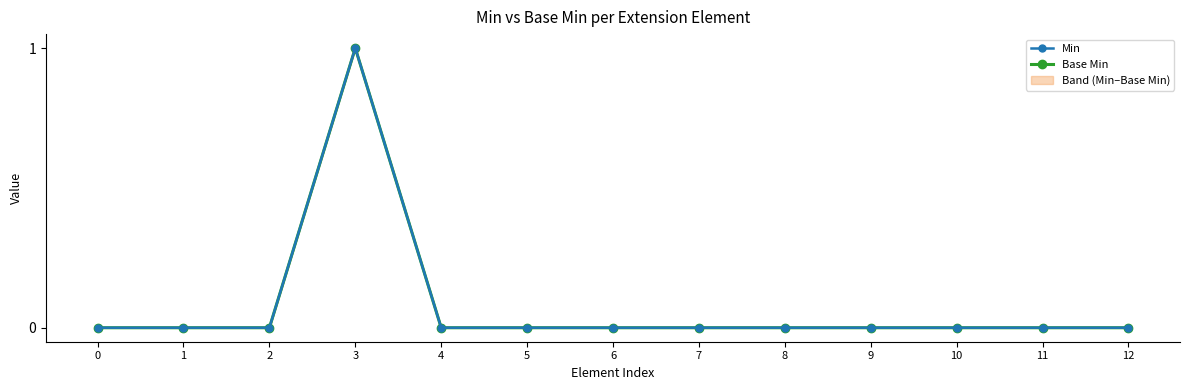

Is it true that Base Min equals 1 at 3?

True